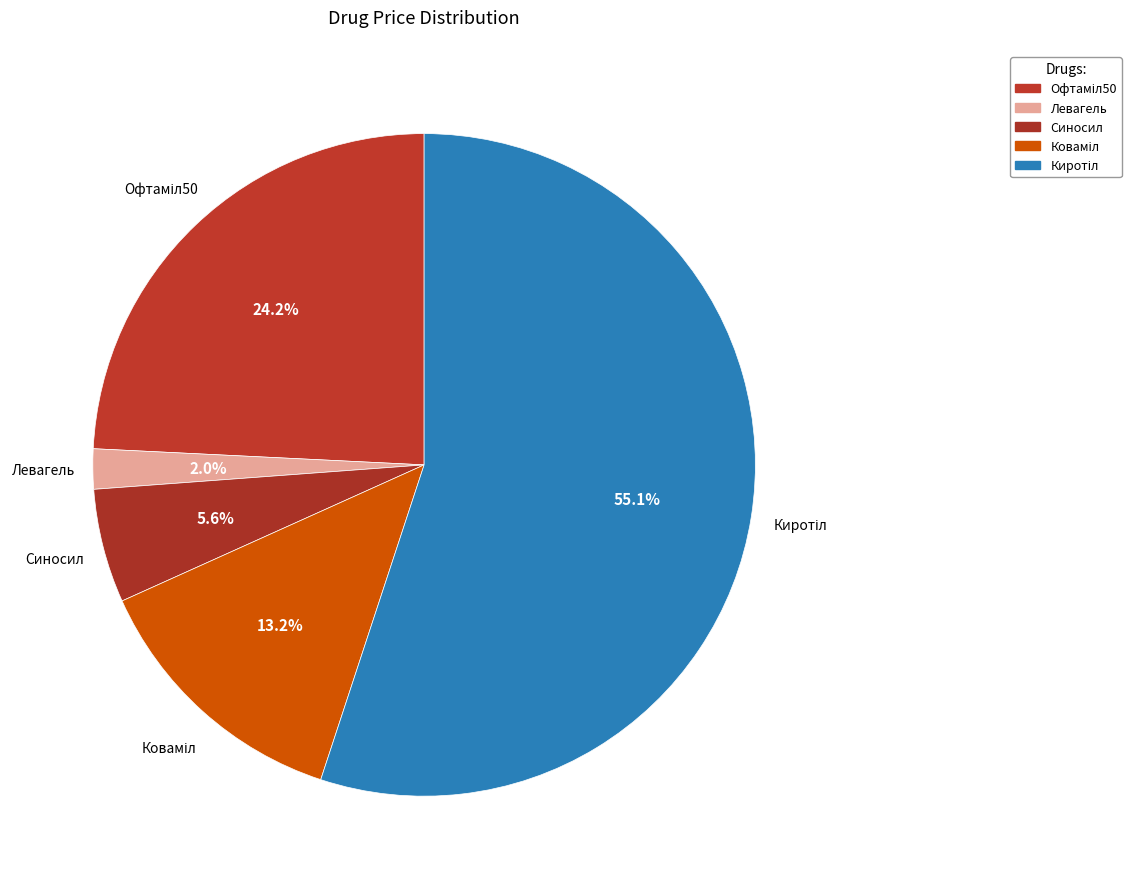

How much of the chart is everything except Синосил?

94.4%